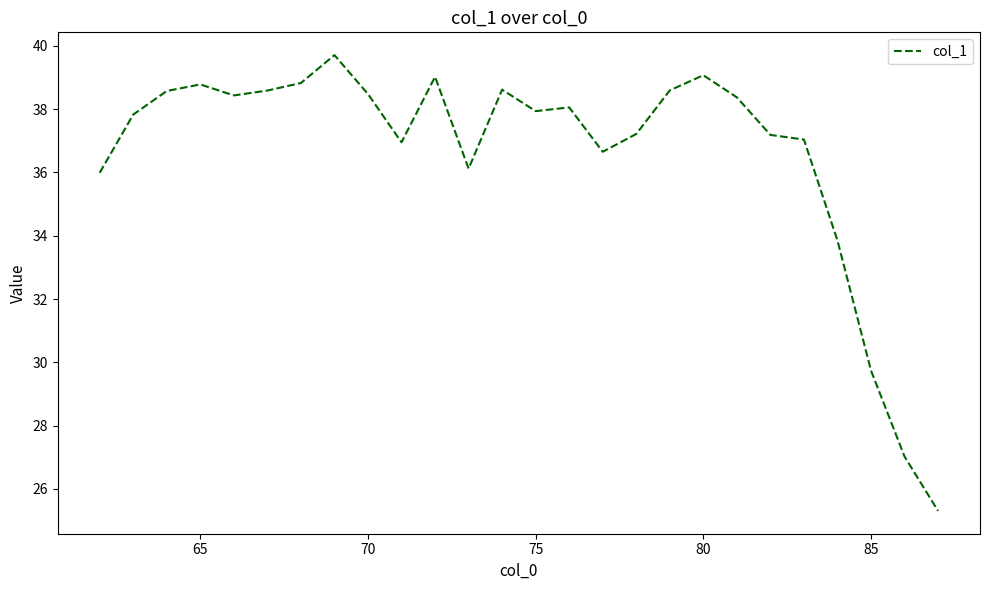

What is the smallest value displayed?

25.3